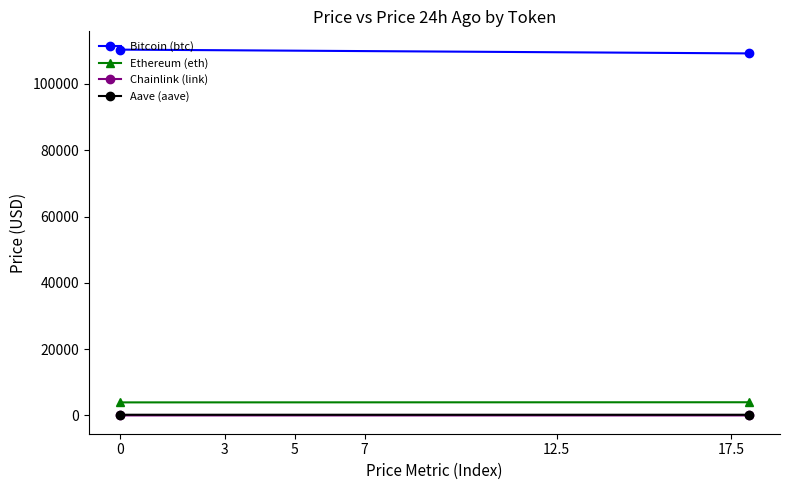

What are all the series names shown in the legend?

Bitcoin (btc), Ethereum (eth), Chainlink (link), Aave (aave)